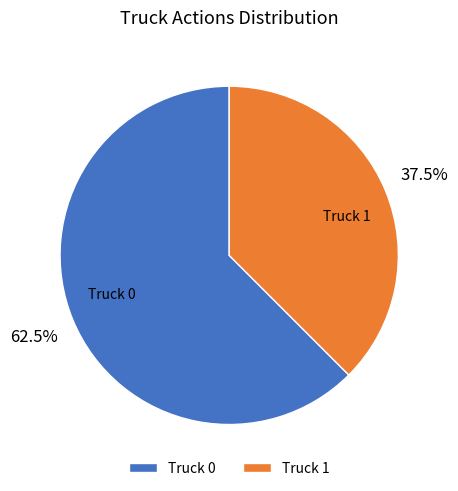

What is the largest slice in the pie chart?

Truck 0